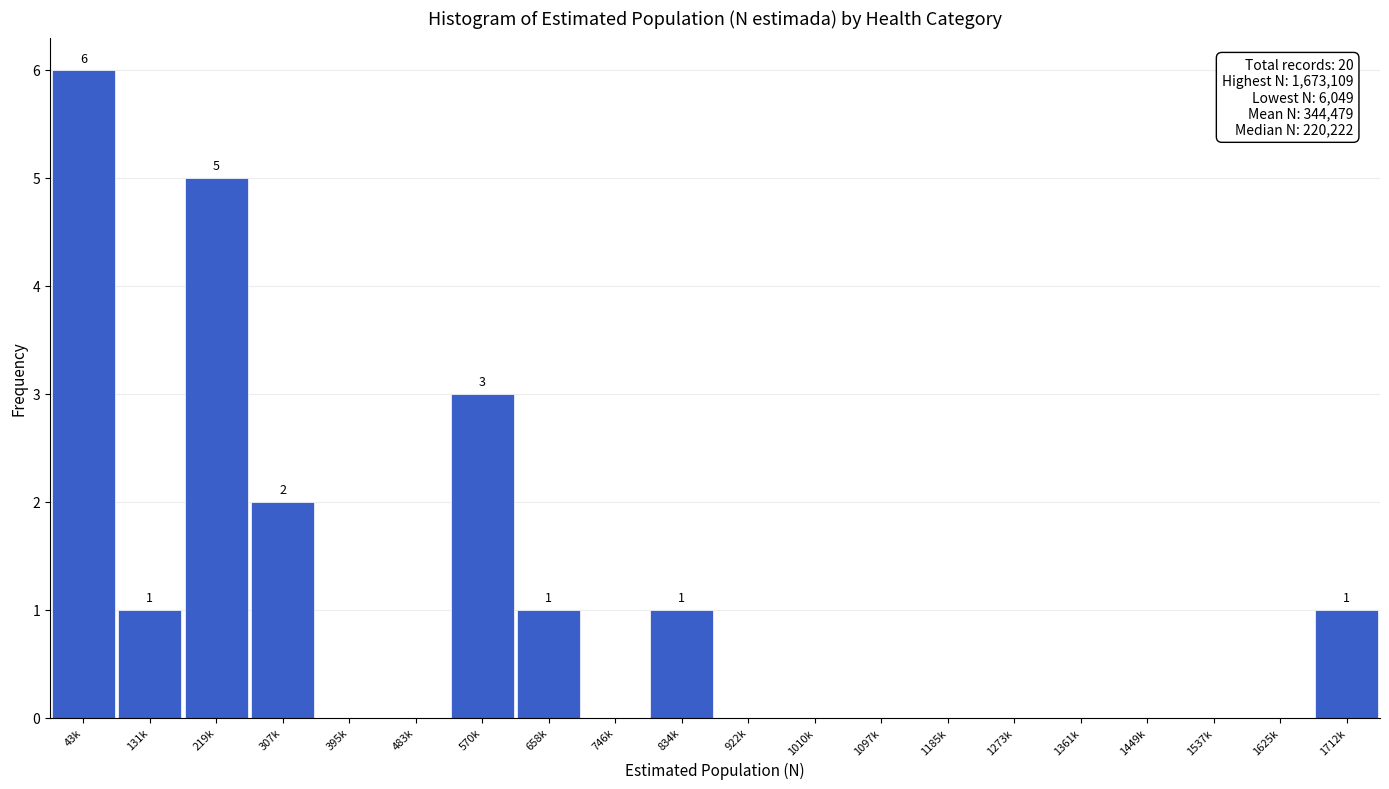

Reading left to right, extract all data points from this chart.

43k=6	131k=1	219k=5	307k=2	395k=0	483k=0	570k=3	658k=1	746k=0	834k=1	922k=0	1010k=0	1097k=0	1185k=0	1273k=0	1361k=0	1449k=0	1537k=0	1625k=0	1712k=1